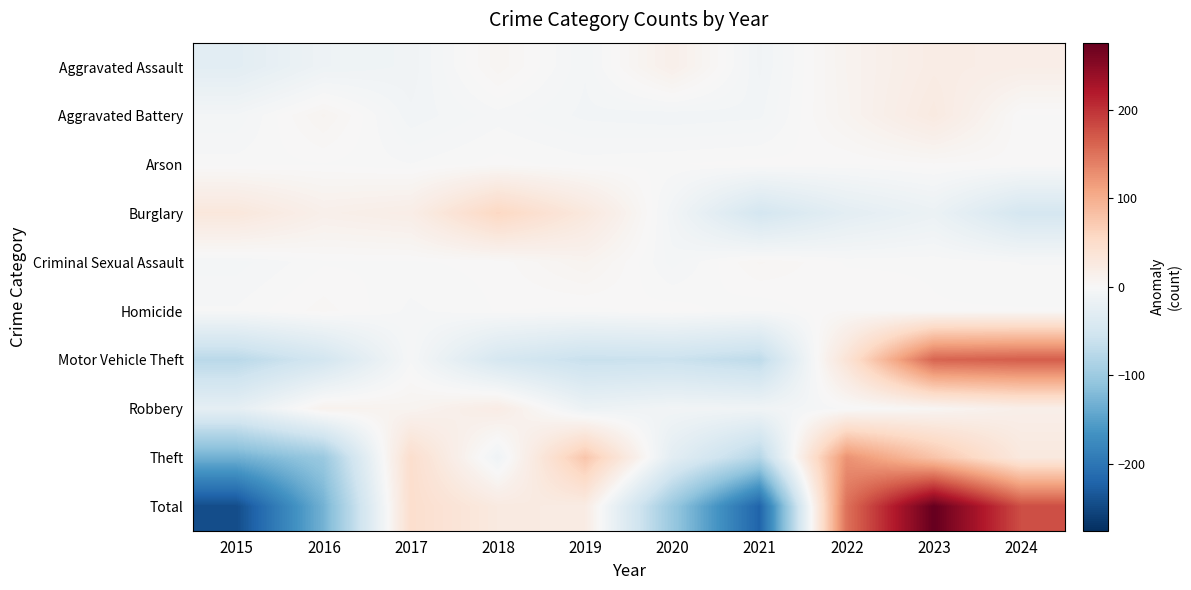

What is the spread (max minus min) of values at 2024?

226.2